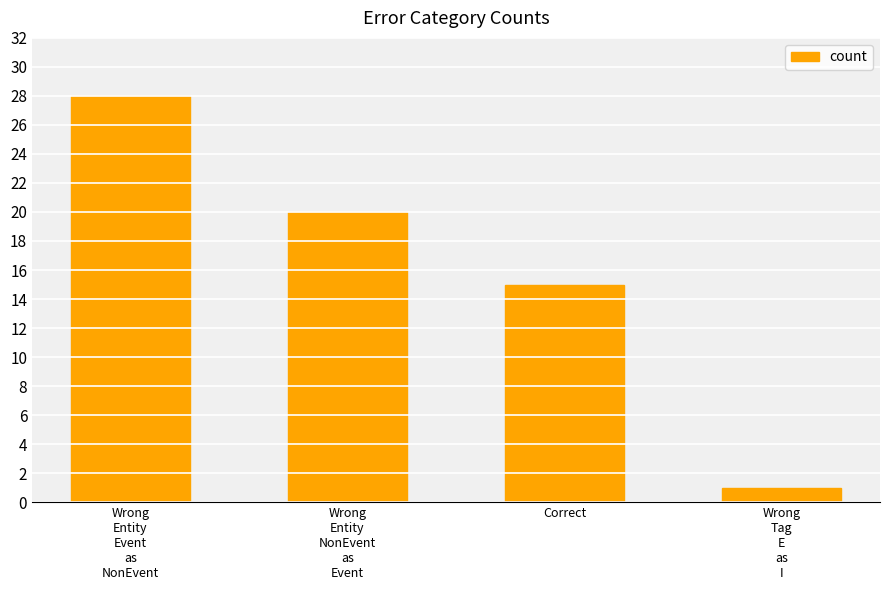

What is the ratio of the value at Wrong
Tag
E
as
I to the value at Correct?

0.1